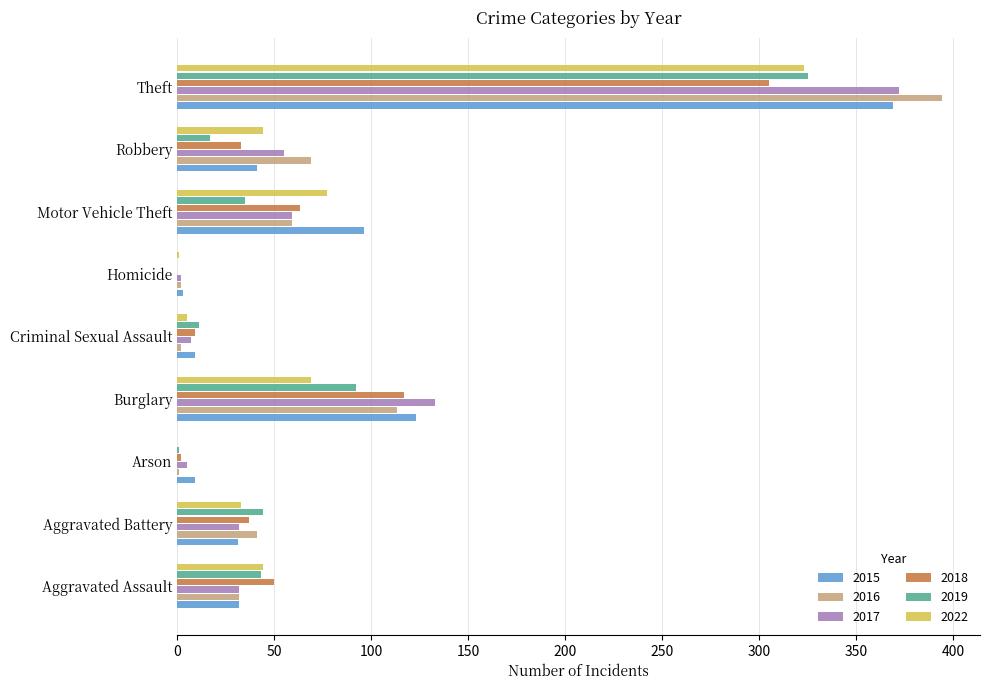

Is the value of 2015 at Aggravated Assault greater than the value of 2017 at Arson?

Yes